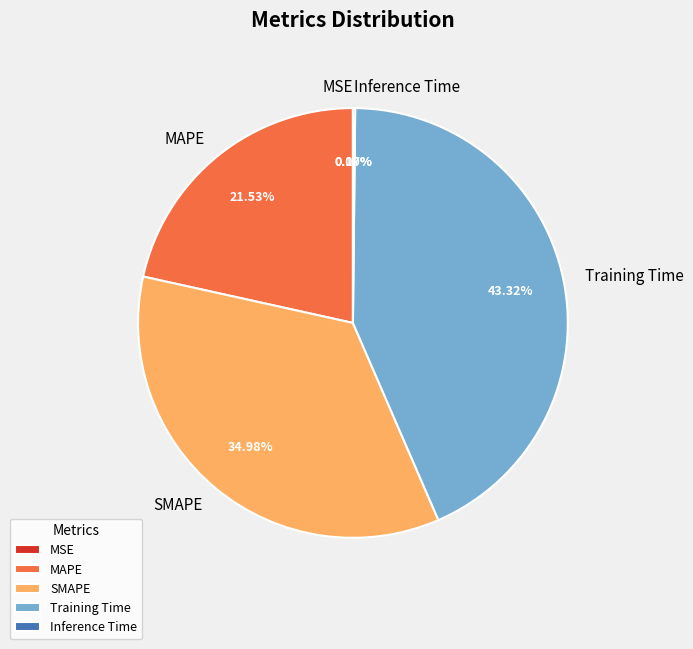

To the nearest percent, what portion does Training Time represent?

43%